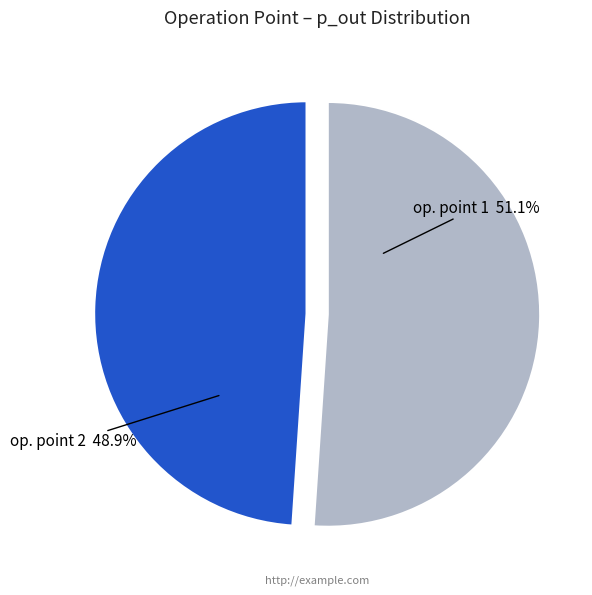

How many slices are in this pie chart?

2